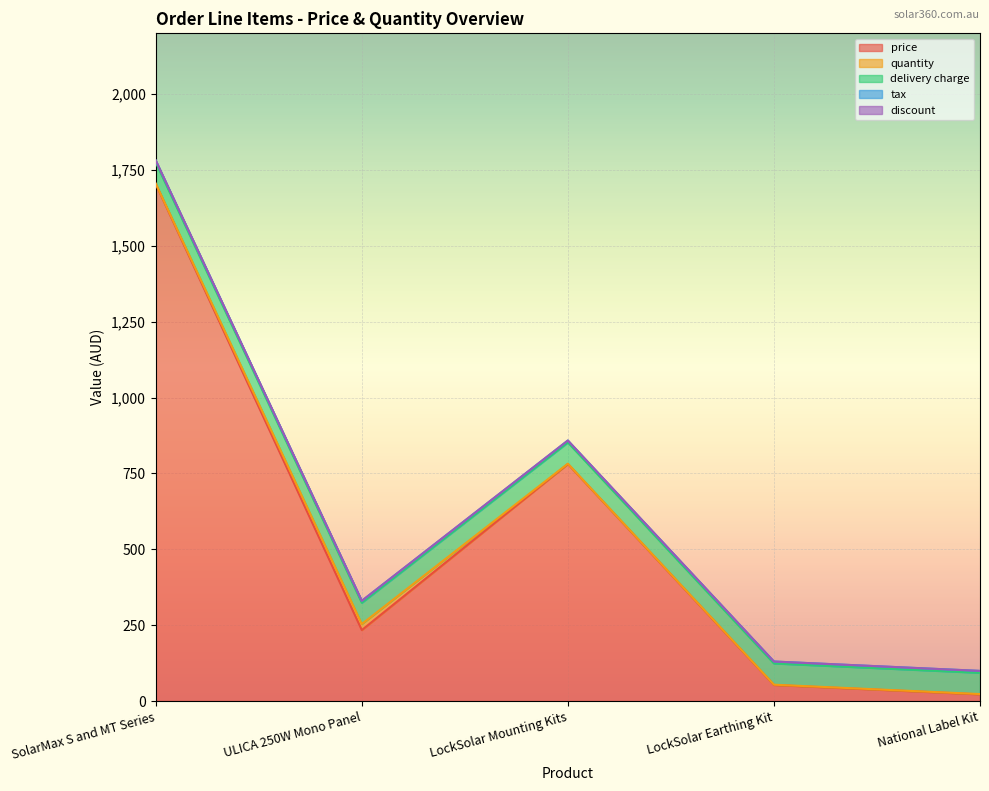

True or false: tax and price intersect in this chart.

False